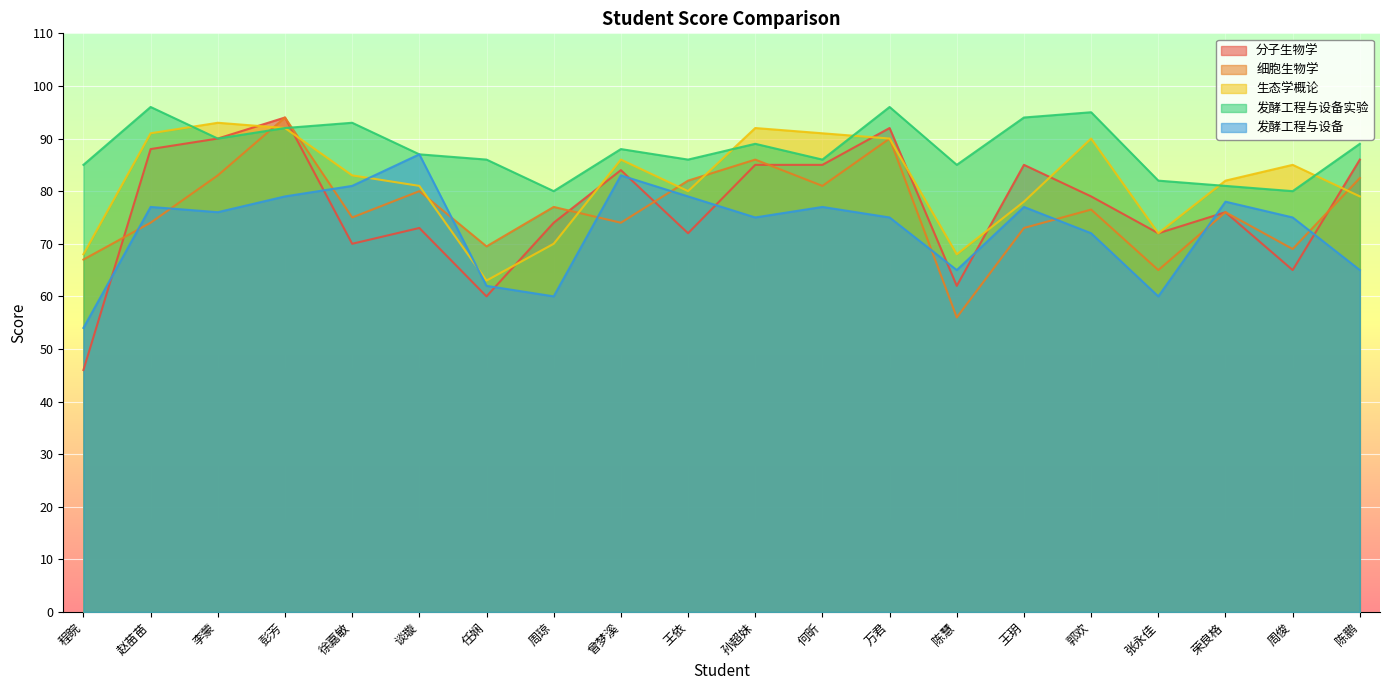

Reading left to right, list all the values displayed in this chart.

分子生物学: 程睆=46.0	赵苗苗=88.0	李蒙=90.0	彭芳=94.0	徐嘉敏=70.0	谈璇=73.0	任娴=60.0	周琼=74.0	曾梦溪=84.0	王依=72.0	孙超妹=85.0	何昕=85.0	万君=92.0	陈慧=62.0	王玥=85.0	郭欢=79.0	张永佳=72.0	荣良格=76.0	周俊=65.0	陈鹏=86.0
细胞生物学: 程睆=67.0	赵苗苗=74.0	李蒙=83.0	彭芳=94.0	徐嘉敏=75.0	谈璇=80.0	任娴=69.5	周琼=77.0	曾梦溪=74.0	王依=82.0	孙超妹=86.0	何昕=81.0	万君=90.0	陈慧=56.0	王玥=73.0	郭欢=76.5	张永佳=65.0	荣良格=76.0	周俊=69.0	陈鹏=82.5
生态学概论: 程睆=68.0	赵苗苗=91.0	李蒙=93.0	彭芳=92.0	徐嘉敏=83.0	谈璇=81.0	任娴=63.0	周琼=70.0	曾梦溪=86.0	王依=80.0	孙超妹=92.0	何昕=91.0	万君=90.0	陈慧=68.0	王玥=78.0	郭欢=90.0	张永佳=72.0	荣良格=82.0	周俊=85.0	陈鹏=79.0
发酵工程与设备实验: 程睆=85.0	赵苗苗=96.0	李蒙=90.0	彭芳=92.0	徐嘉敏=93.0	谈璇=87.0	任娴=86.0	周琼=80.0	曾梦溪=88.0	王依=86.0	孙超妹=89.0	何昕=86.0	万君=96.0	陈慧=85.0	王玥=94.0	郭欢=95.0	张永佳=82.0	荣良格=81.0	周俊=80.0	陈鹏=89.0
发酵工程与设备: 程睆=54.0	赵苗苗=77.0	李蒙=76.0	彭芳=79.0	徐嘉敏=81.0	谈璇=87.0	任娴=62.0	周琼=60.0	曾梦溪=83.0	王依=79.0	孙超妹=75.0	何昕=77.0	万君=75.0	陈慧=65.0	王玥=77.0	郭欢=72.0	张永佳=60.0	荣良格=78.0	周俊=75.0	陈鹏=65.0